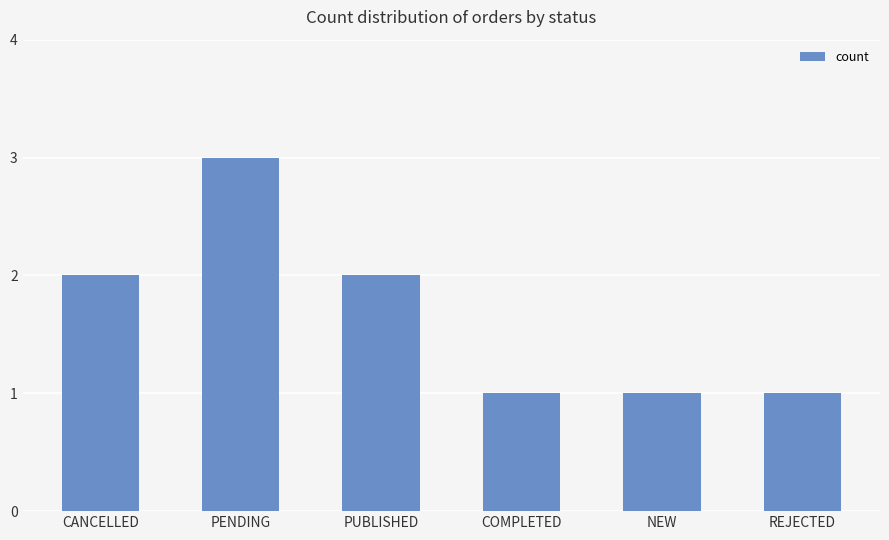

True or false: the data shows 1 at NEW.

True